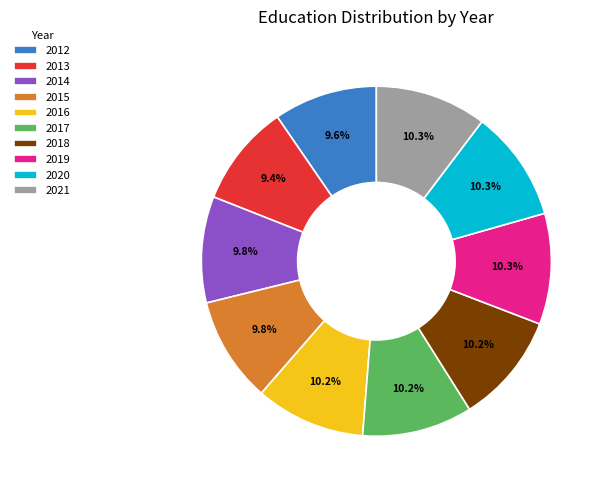

How many slices are in this pie chart?

10